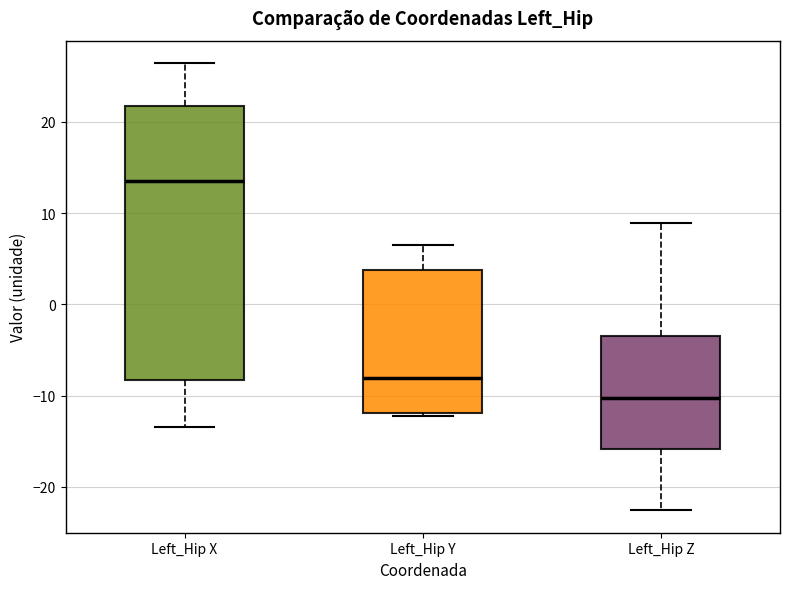

Reading left to right, read every box against the y-axis: the position of its median line, the range the box covers, and the ends of its whiskers. The values are not printed on the chart, so give them approximately, as read against the axis.

Left_Hip X: median 13, box -8 to 22, whiskers -13 to 26
Left_Hip Y: median -8, box -12 to 4, whiskers -12 (just below the box's lower edge) to 7
Left_Hip Z: median -10, box -16 to -3, whiskers -23 to 9